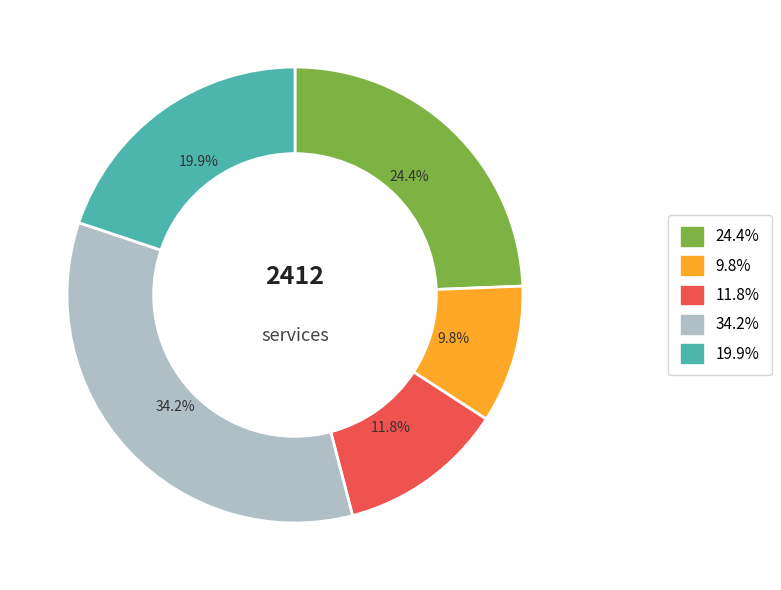

Is there any slice that represents more than half of the pie?

No